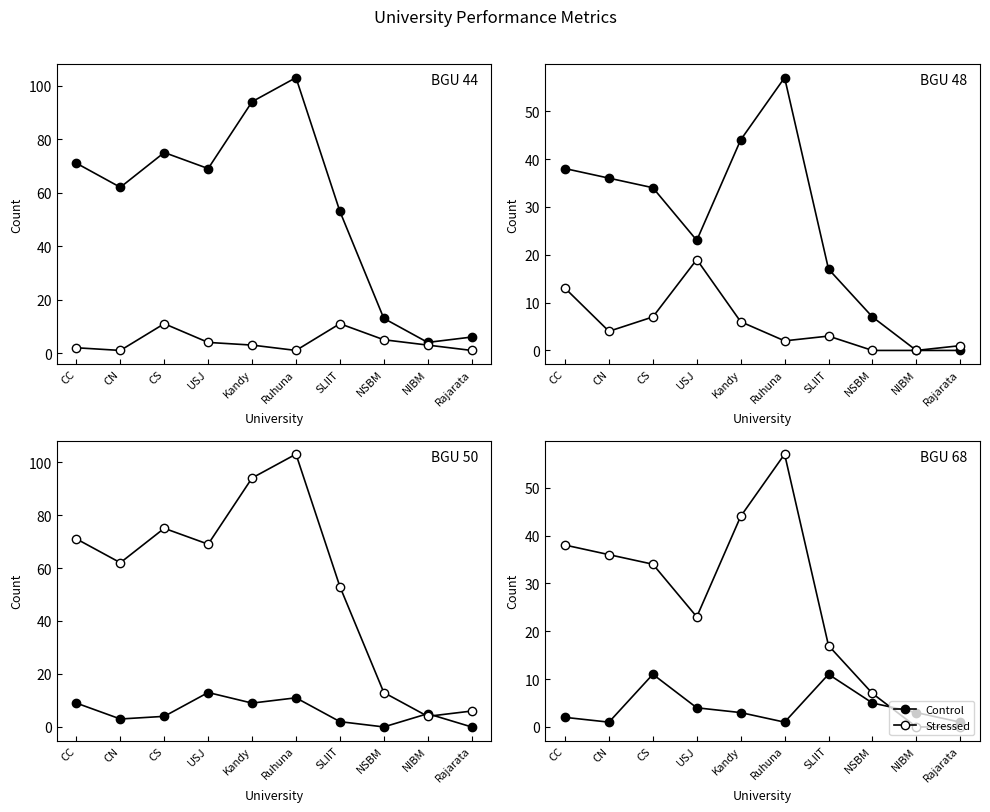

Is it true that Stressed equals 44 at Kandy?

True